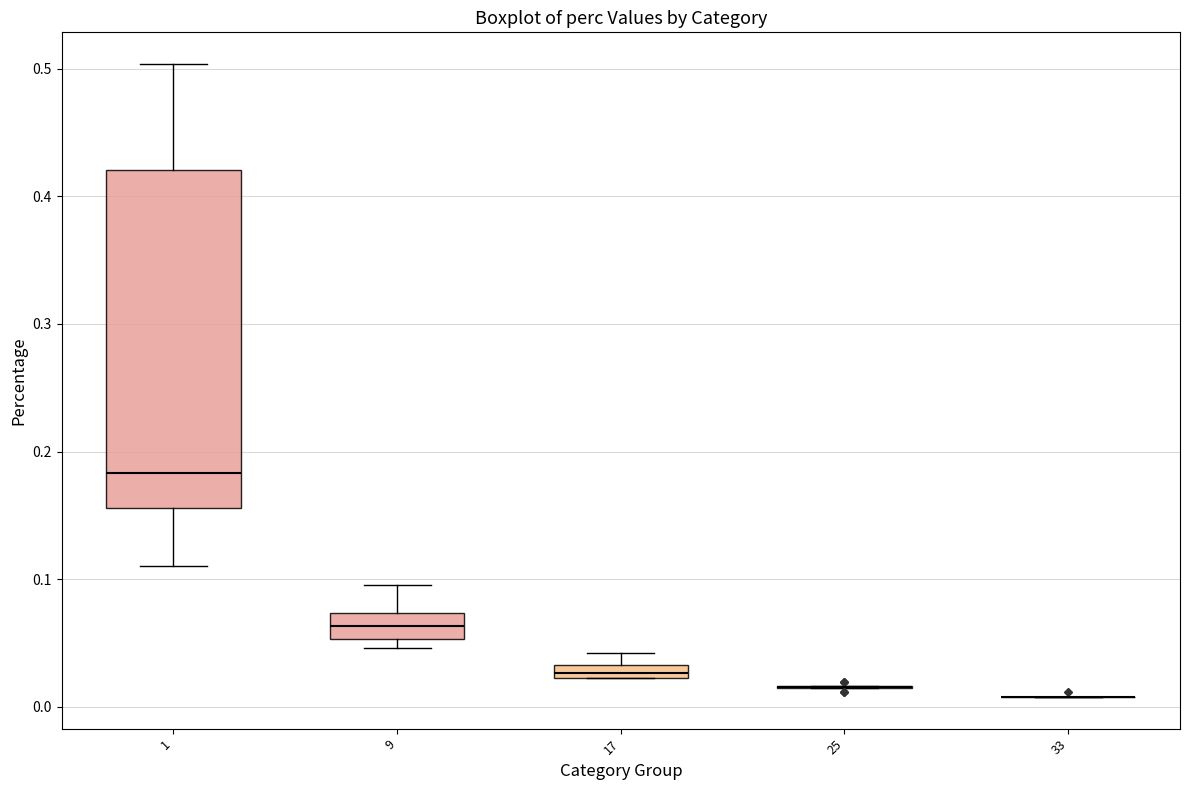

Comparing the boxes themselves (not the whiskers), which one is the tallest?

1